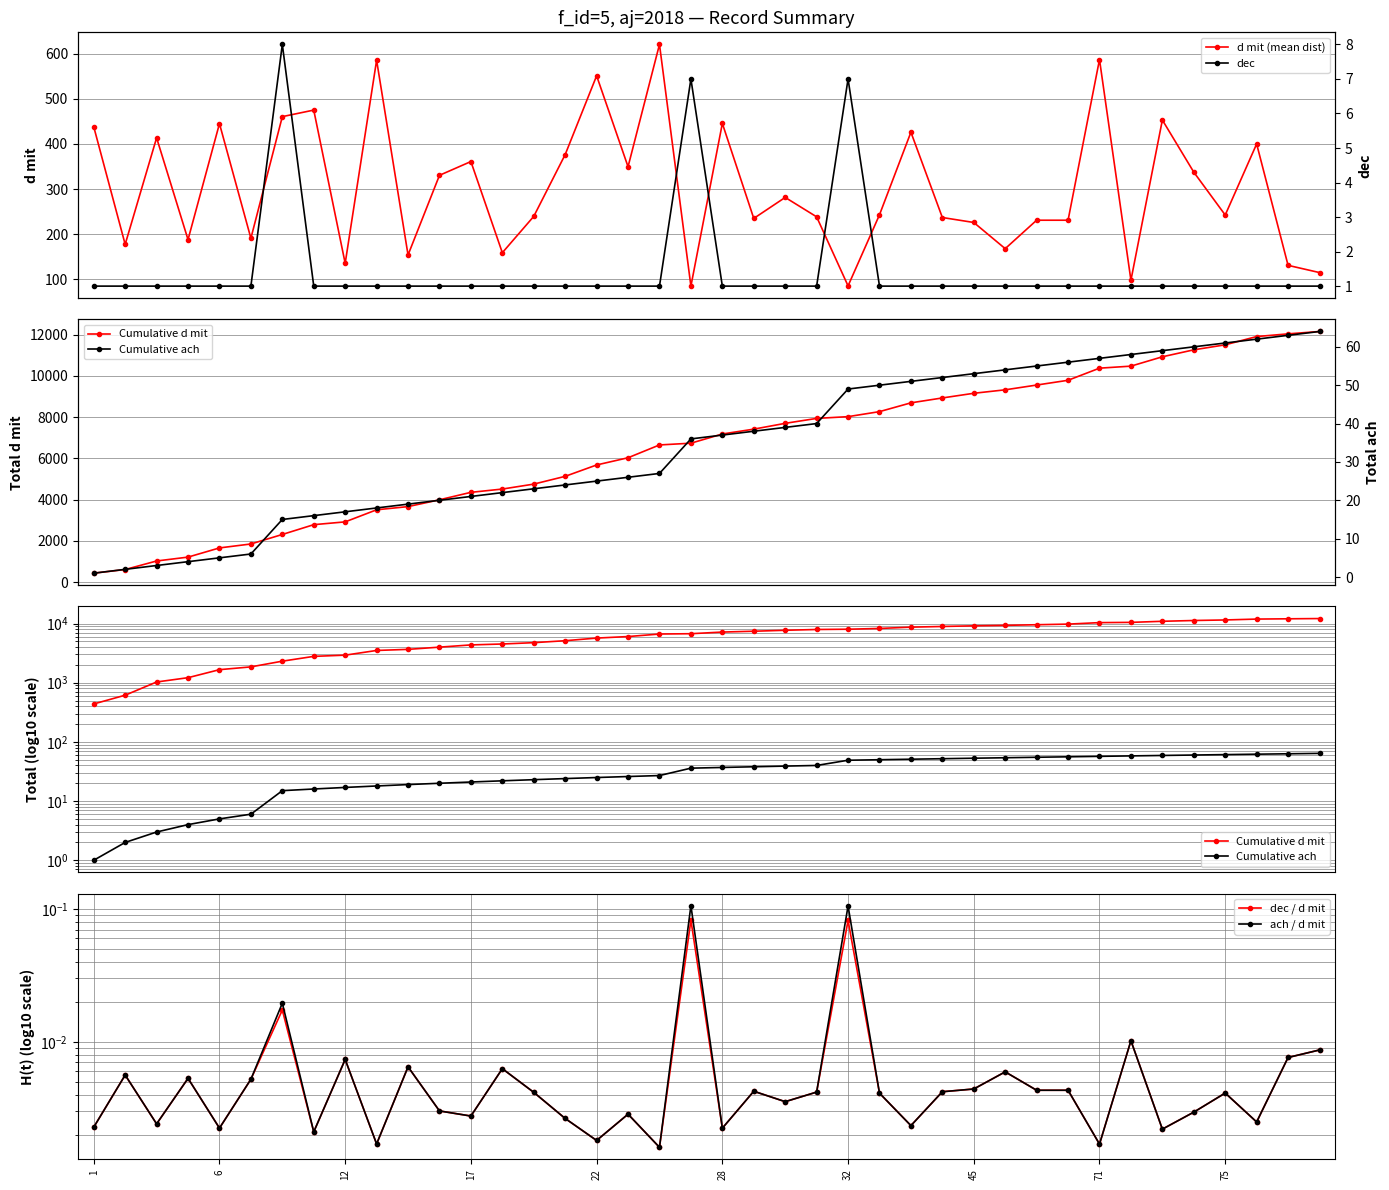

In d mit (mean dist), how many points are lower than both neighbors (excluding endpoints)?

13